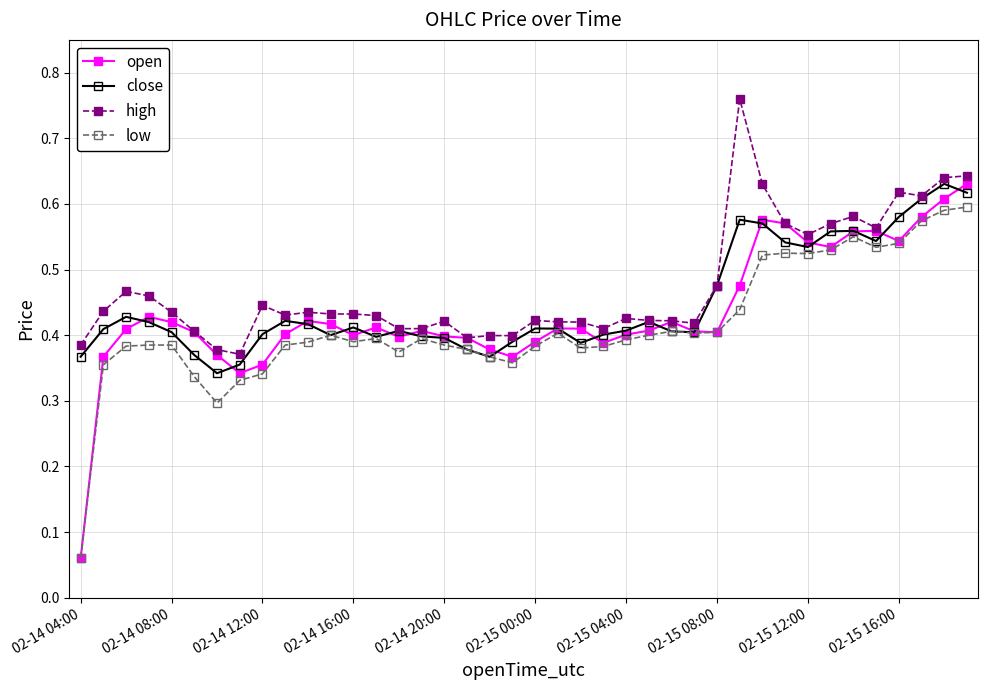

Which series has the largest range (max minus min)?

open